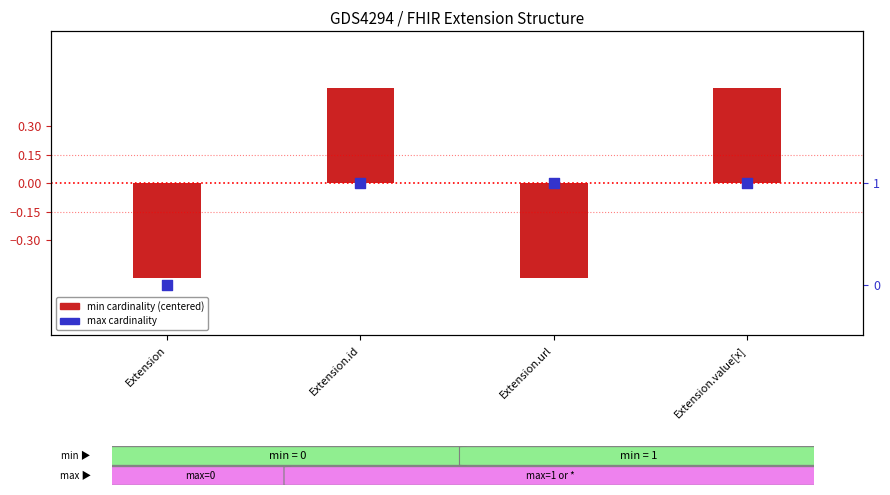

Which series reaches the maximum Y coordinate?

max cardinality